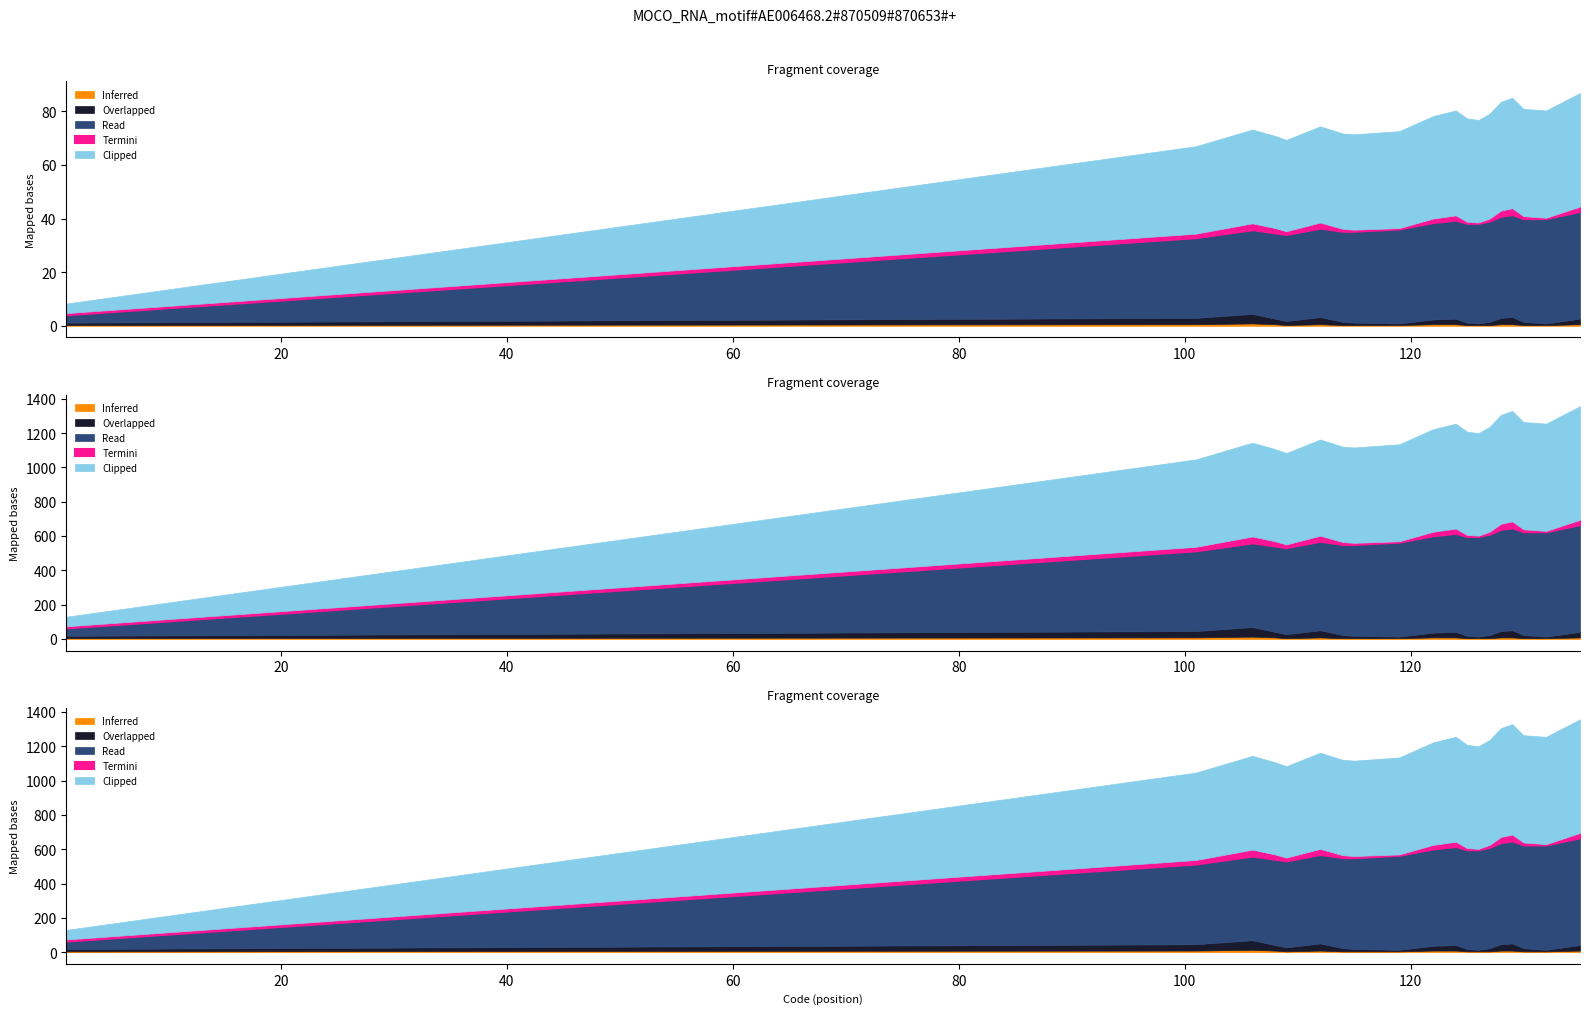

Which category has the highest value in the Read series?

135